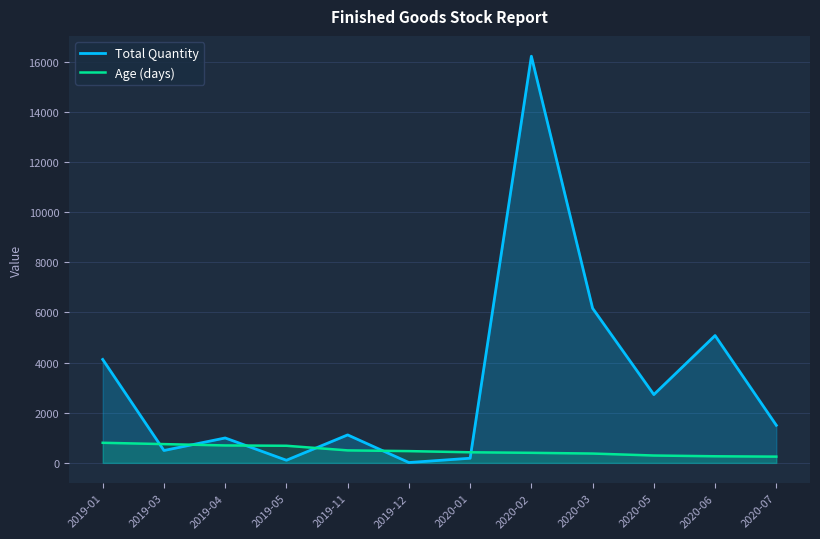

At which label does Total Quantity first exceed 1500?

2019-01